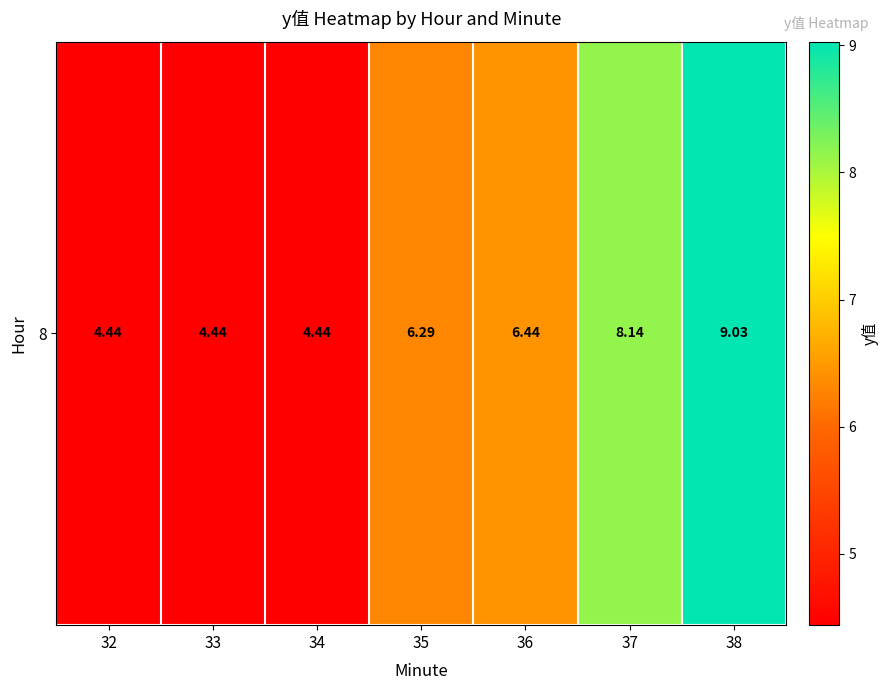

Between 36 and 32, which is larger?

36